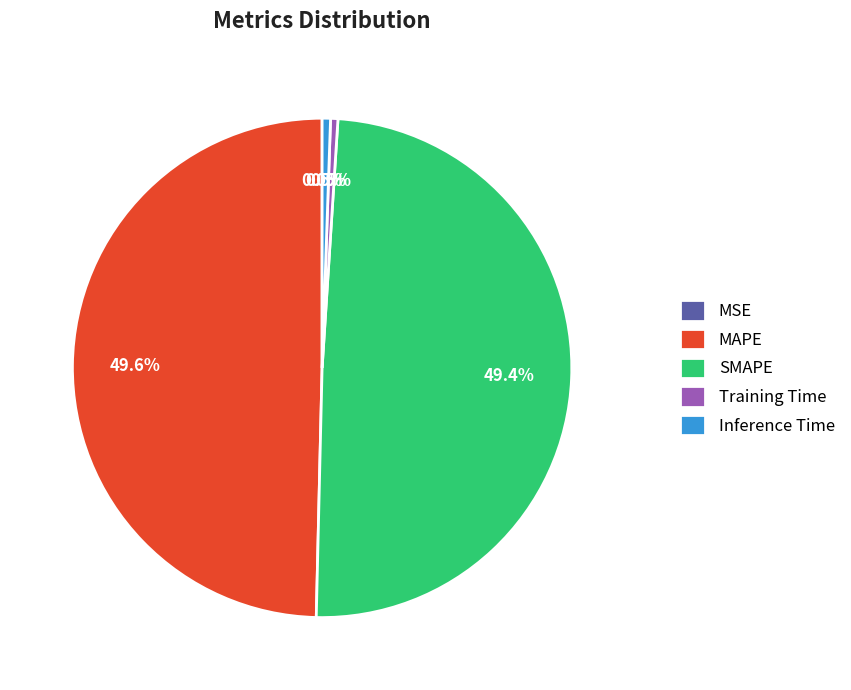

True or false: Inference Time accounts for 11% of the total.

False